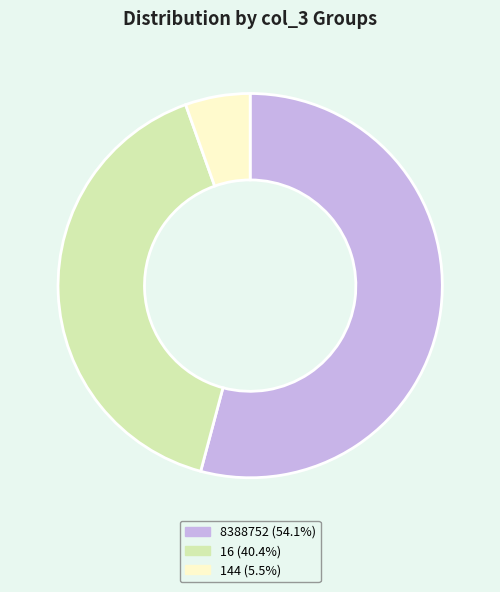

What is the ratio of the value at 16 (40.4%) to the value at 144 (5.5%)?

7.4